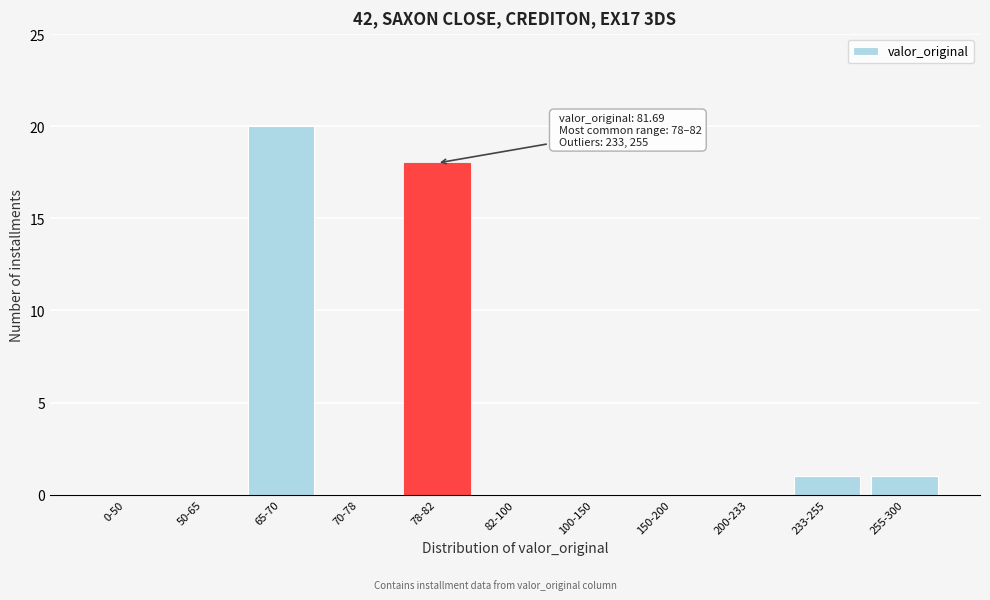

Reading left to right, transcribe all the data shown in this chart.

0-50=0	50-65=0	65-70=20	70-78=0	78-82=18	82-100=0	100-150=0	150-200=0	200-233=0	233-255=1	255-300=1